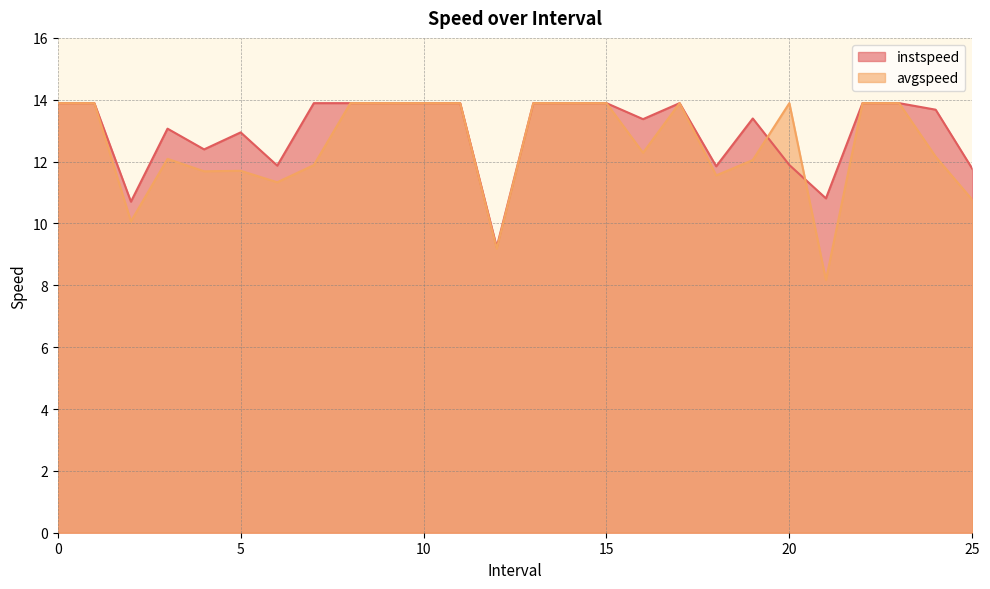

How many data points in instspeed are less than 13?

9